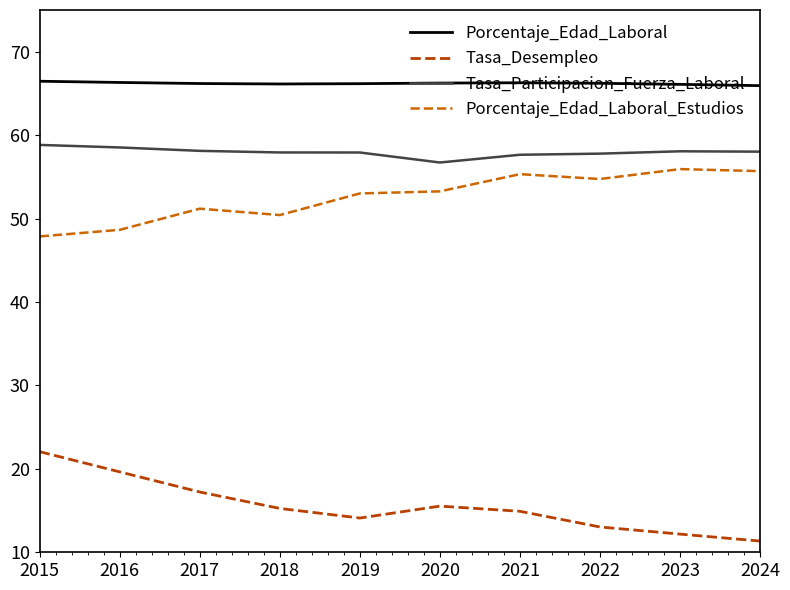

Which series has the widest spread of values?

Tasa_Desempleo